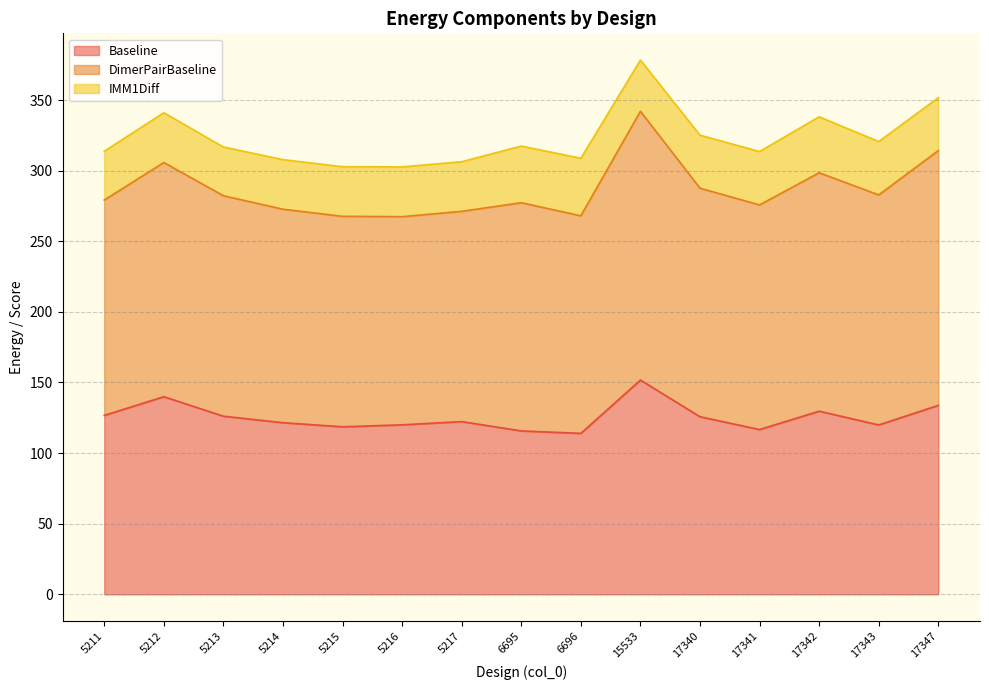

At 17343, list the series in order from smallest to largest.

IMM1Diff, Baseline, DimerPairBaseline